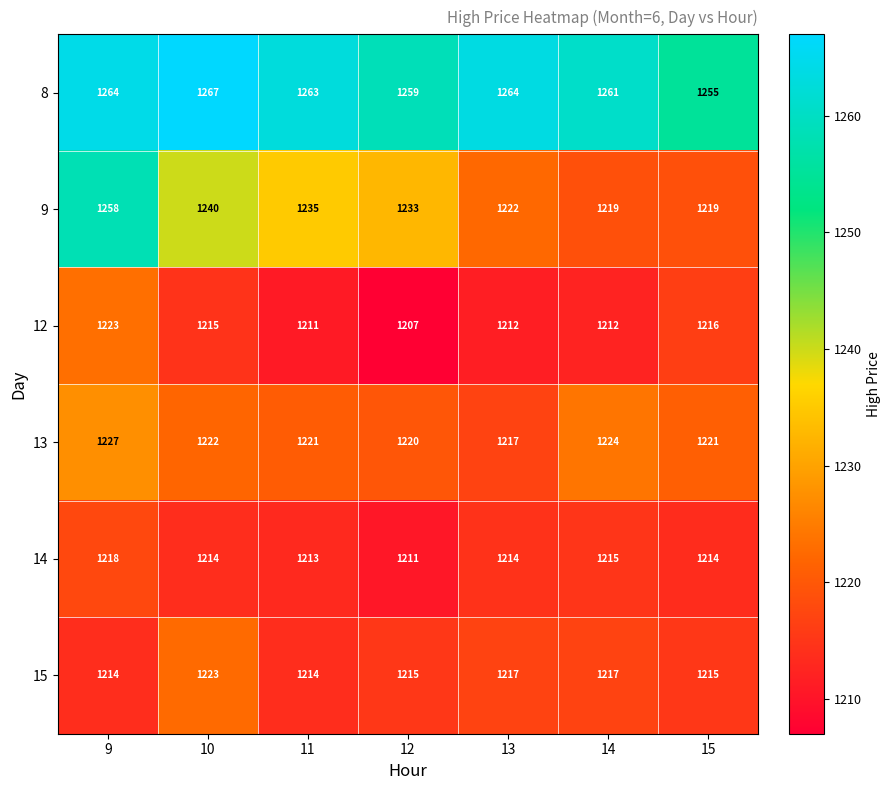

What is the total value across all series at 9?

7404